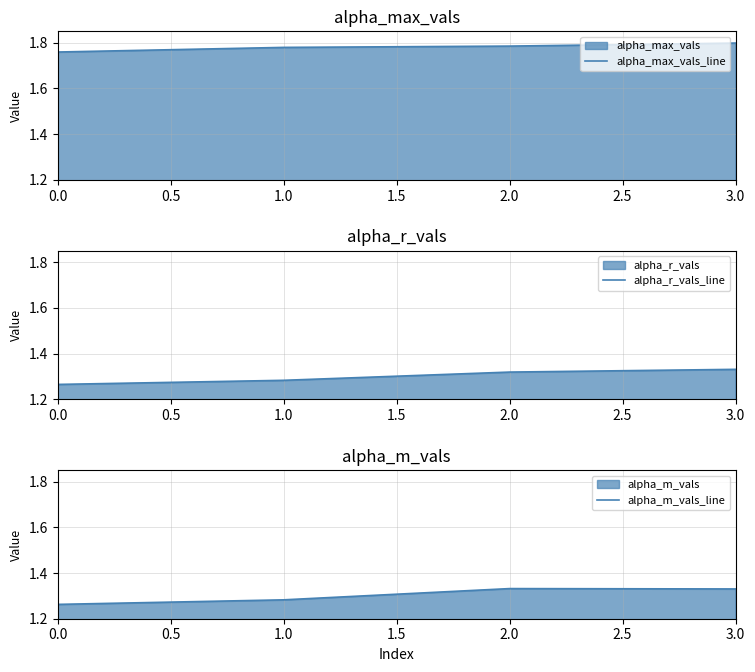

The value of alpha_r_vals_line at 0.0 is 1.3. True or false?

True